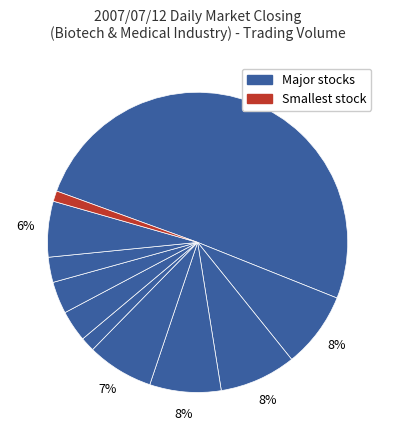

How many slices are in this pie chart?

11